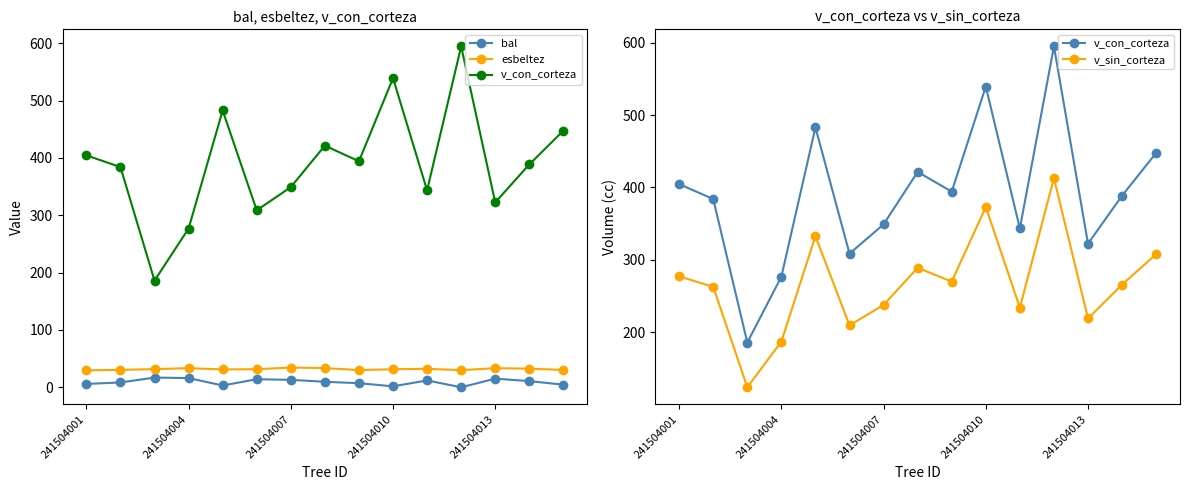

How many lines are shown in the chart?

4